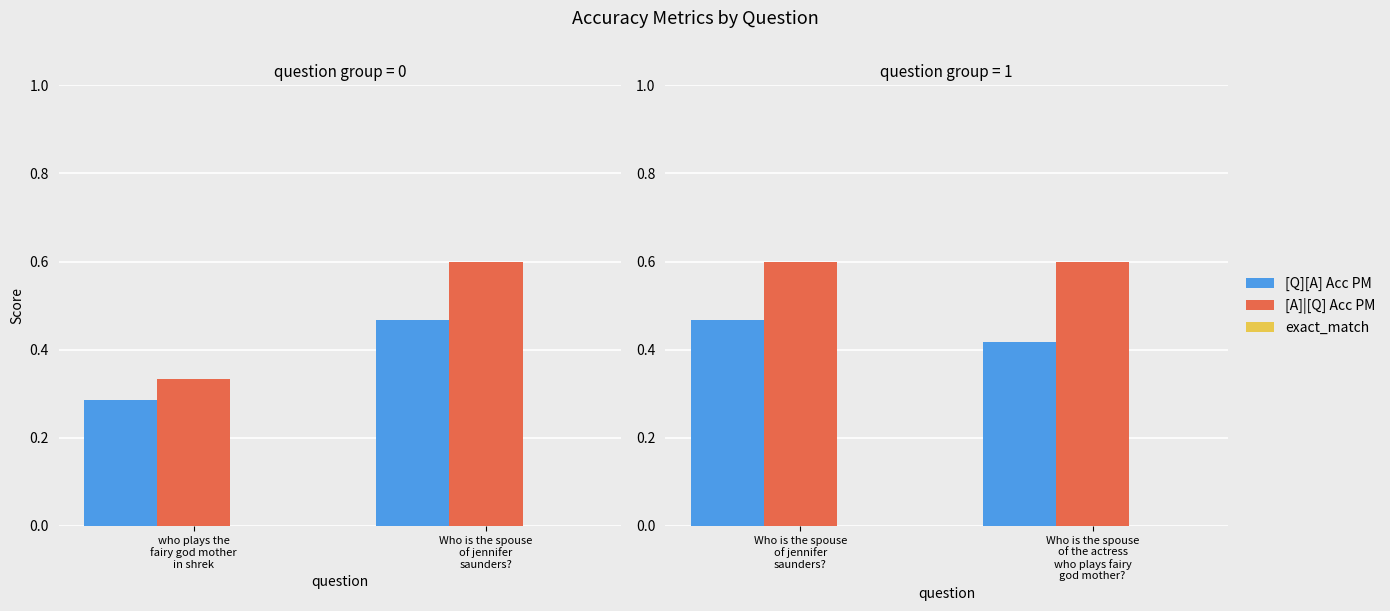

What position from the right is Who is the spouse of the actress who plays fairy god mother??

1